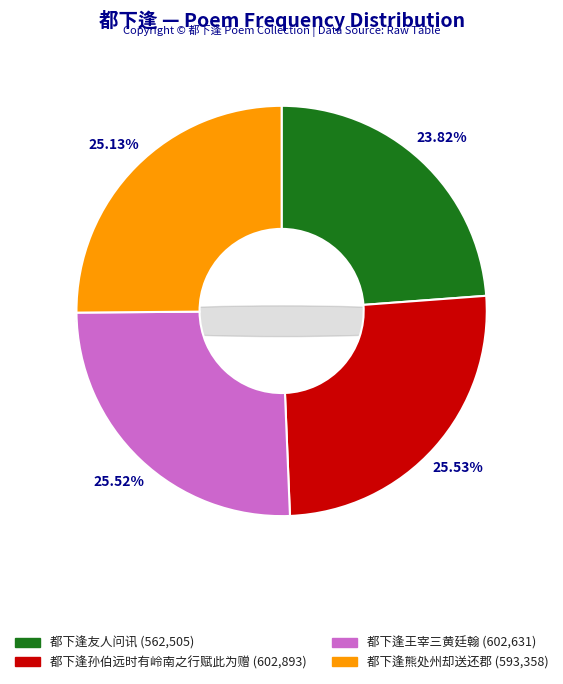

The 都下逢友人问讯 slice represents 9% of the pie. True or false?

False